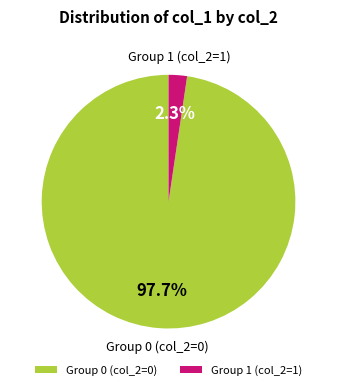

Which has a higher value, Group 1 (col_2=1) or Group 0 (col_2=0)?

Group 0 (col_2=0)